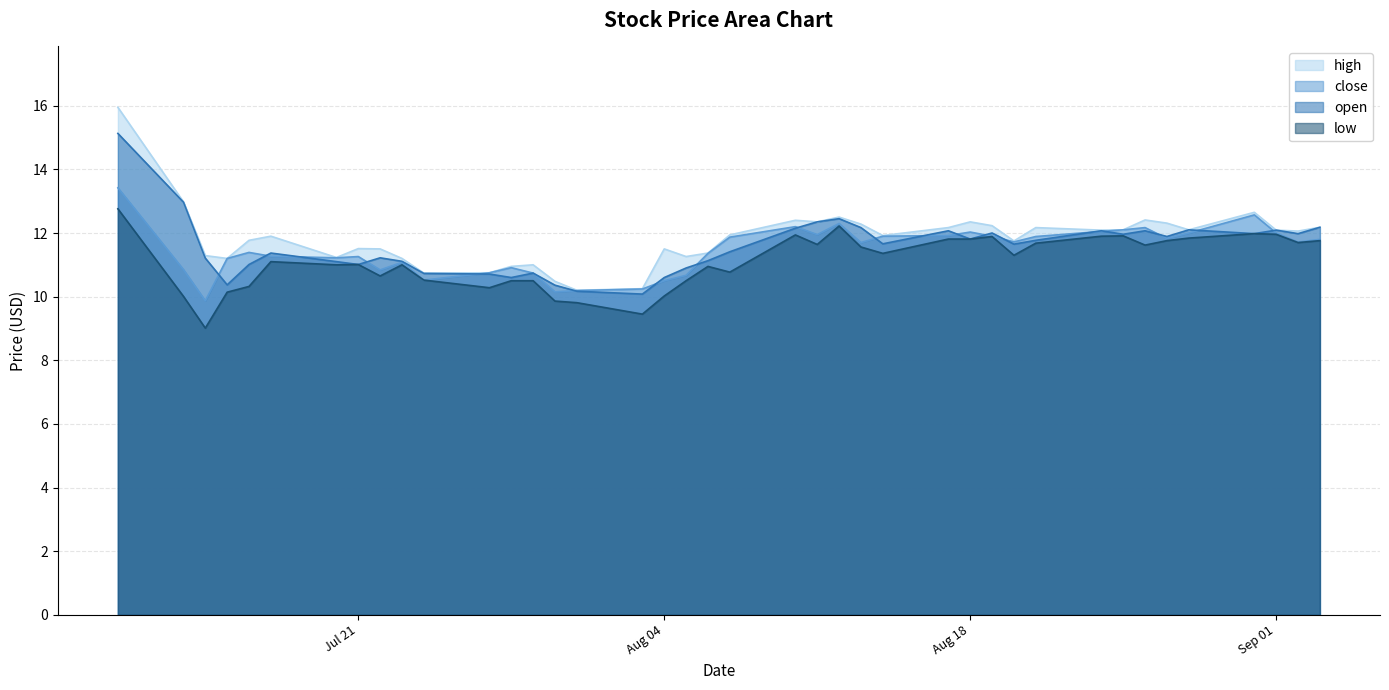

What is the difference between the high values at 2020-08-10 and 2020-07-28?

1.5